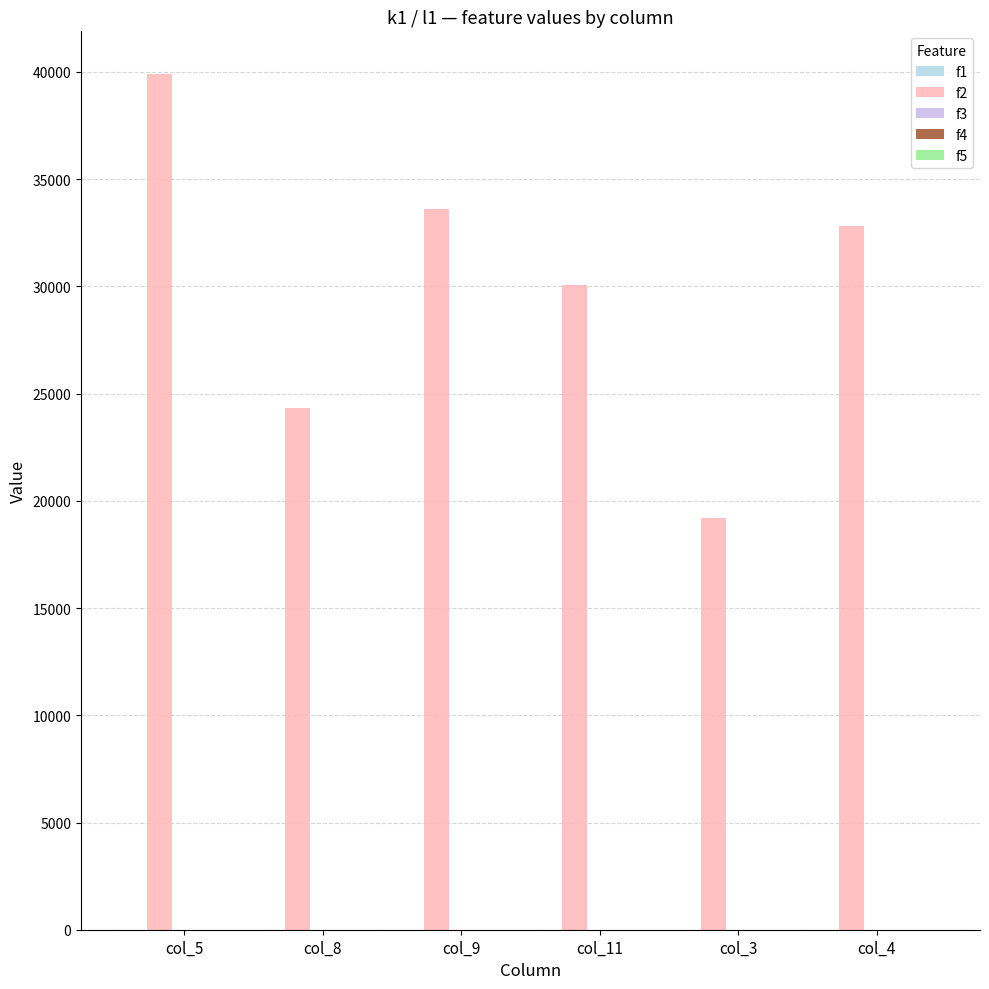

At which category does the chart reach its minimum across all series?

col_3